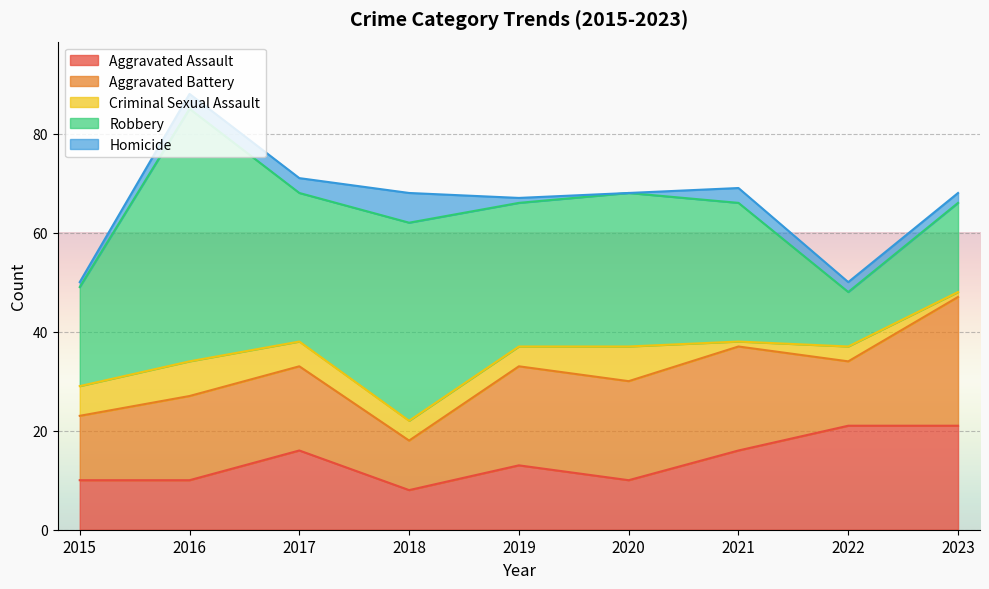

Reading left to right, extract all data points from this chart.

Aggravated Assault: 2015=10	2016=10	2017=16	2018=8	2019=13	2020=10	2021=16	2022=21	2023=21
Aggravated Battery: 2015=13	2016=17	2017=17	2018=10	2019=20	2020=20	2021=21	2022=13	2023=26
Criminal Sexual Assault: 2015=6	2016=7	2017=5	2018=4	2019=4	2020=7	2021=1	2022=3	2023=1
Robbery: 2015=20	2016=51	2017=30	2018=40	2019=29	2020=31	2021=28	2022=11	2023=18
Homicide: 2015=1	2016=3	2017=3	2018=6	2019=1	2020=0	2021=3	2022=2	2023=2